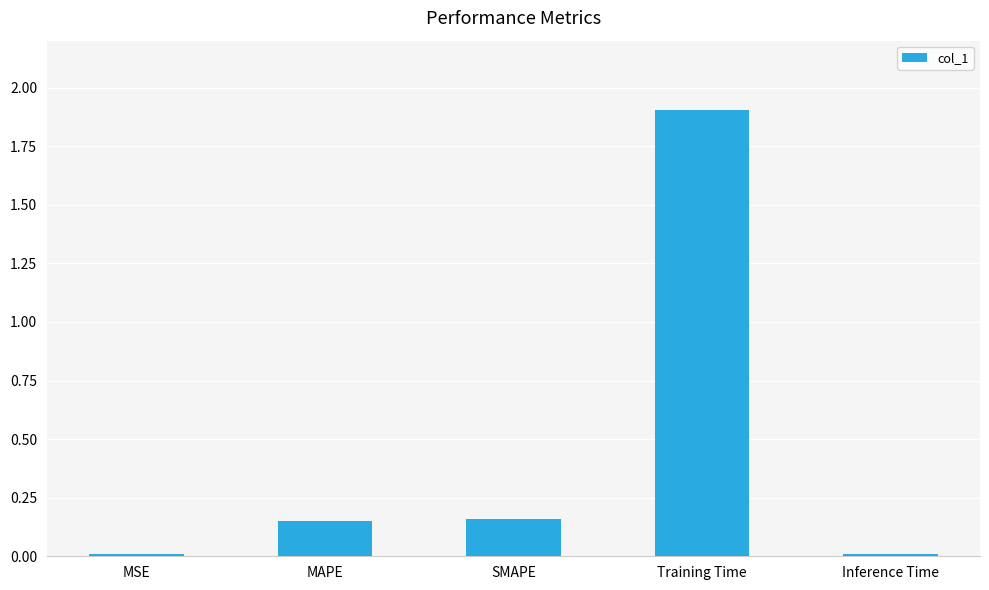

The chart shows a value of 0.0 at Inference Time. True or false?

True